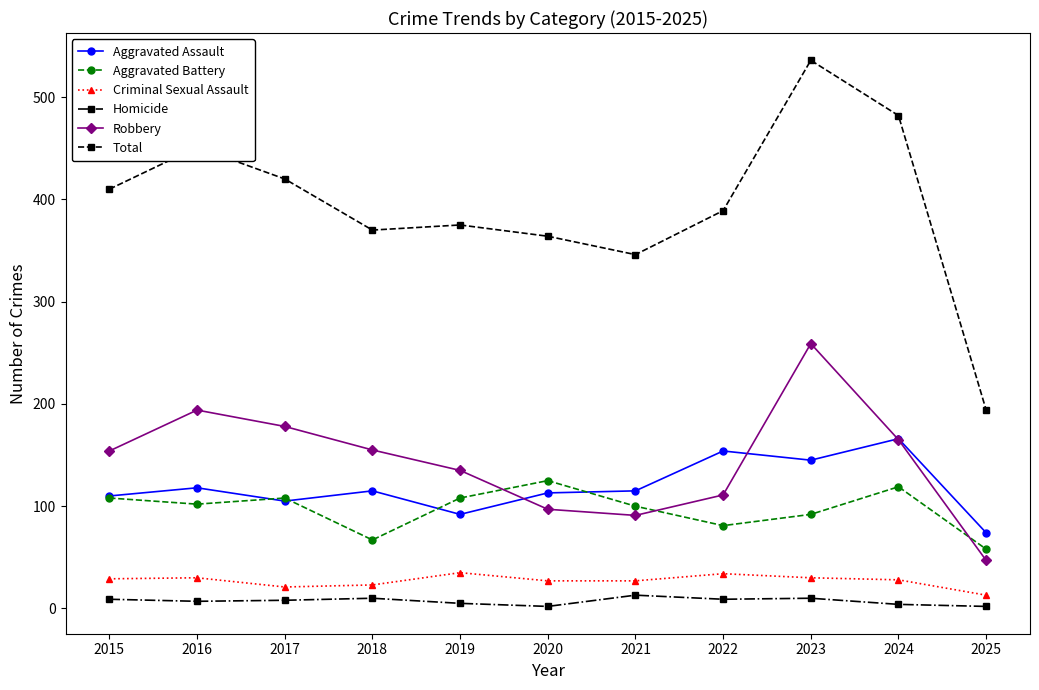

True or false: Robbery and Criminal Sexual Assault intersect in this chart.

False